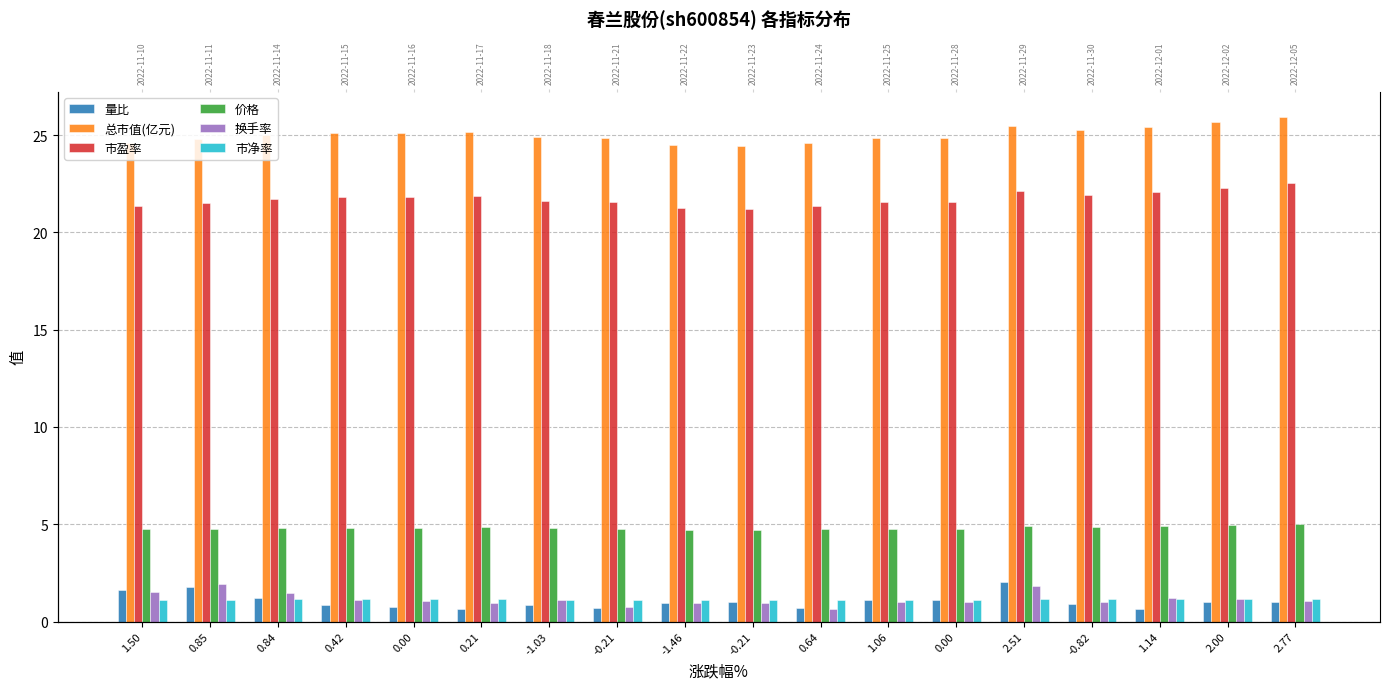

Count the number of data series in this chart.

6